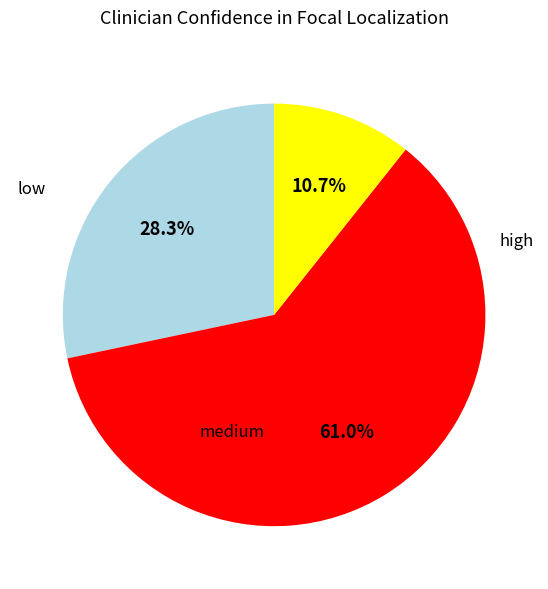

Does any single category account for the majority?

Yes